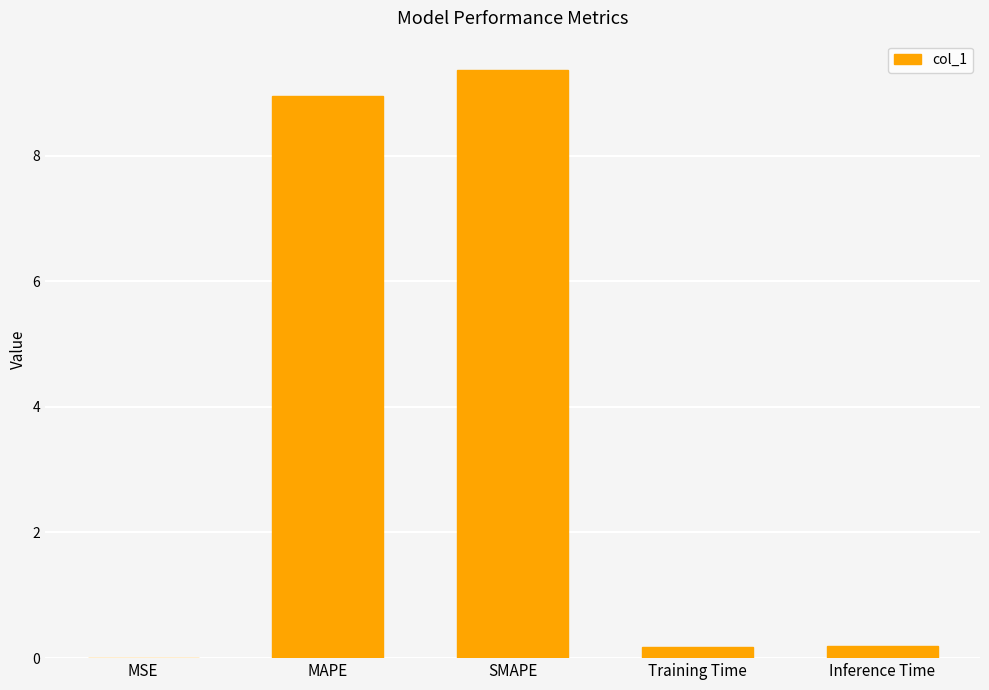

Is it true that the value at SMAPE is 9.4?

True